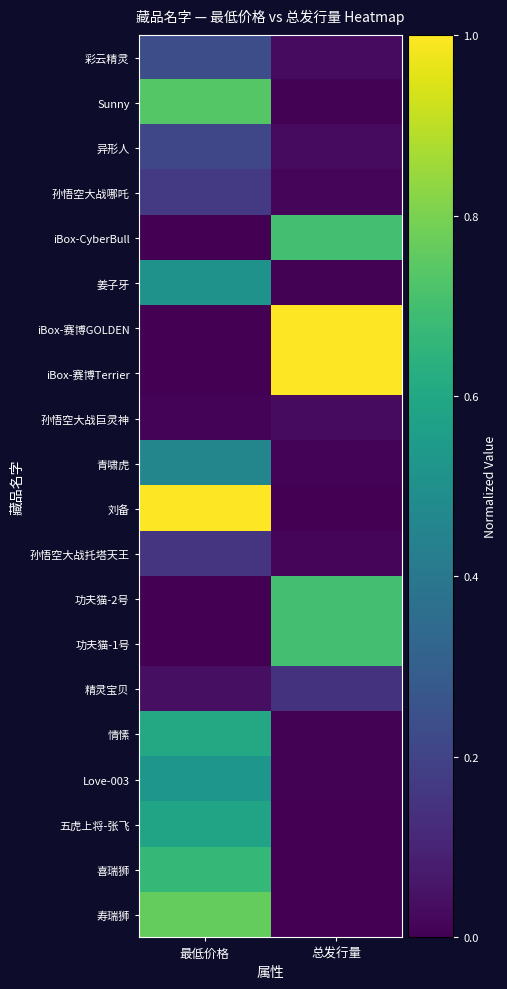

Count the number of categories in the chart.

2